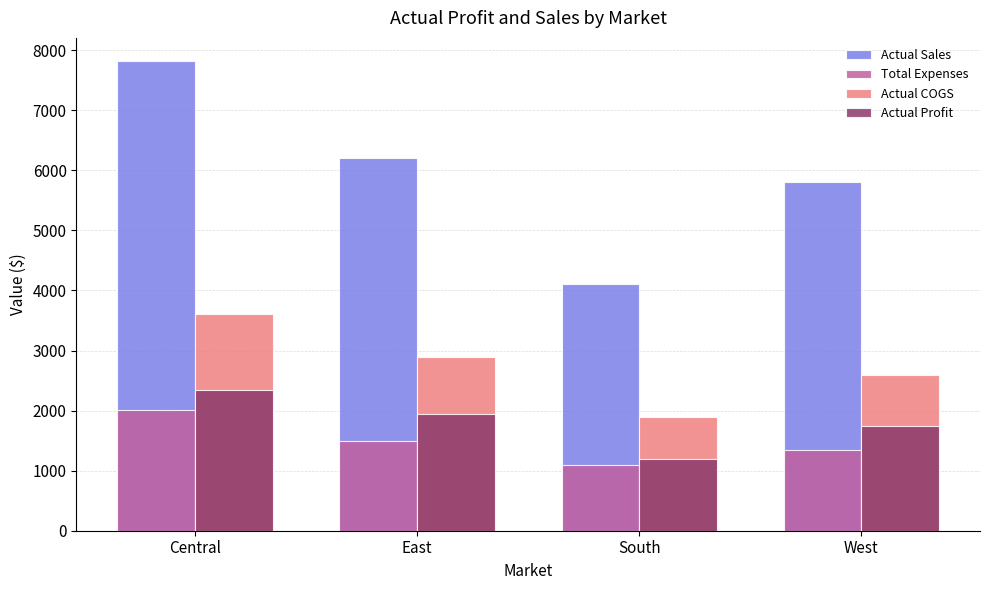

Which series has the largest range (max minus min)?

Actual Sales